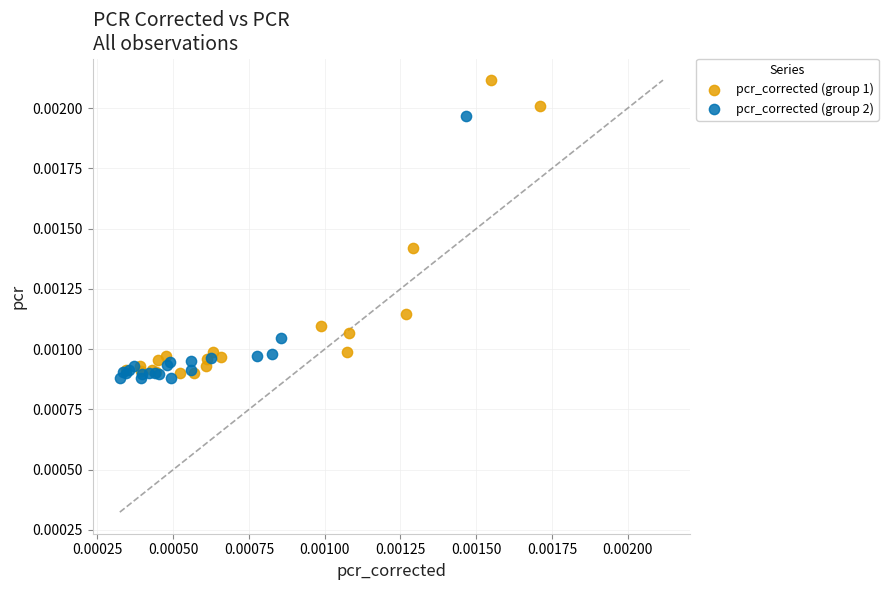

Which series has the largest Y range (max minus min)?

pcr_corrected (group 1)